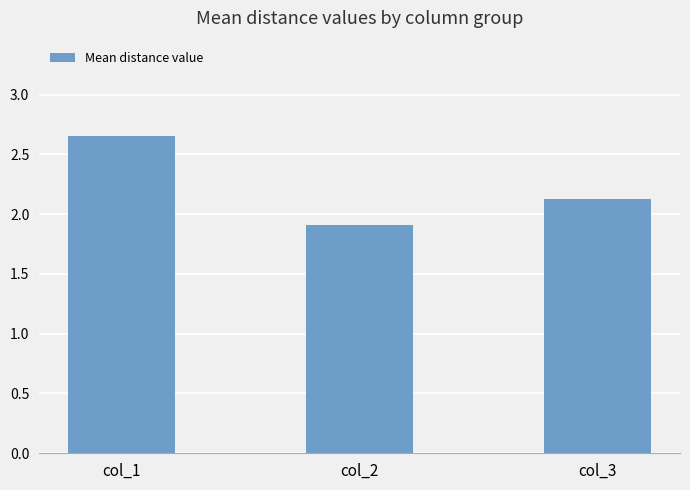

How many data points are above 2?

2